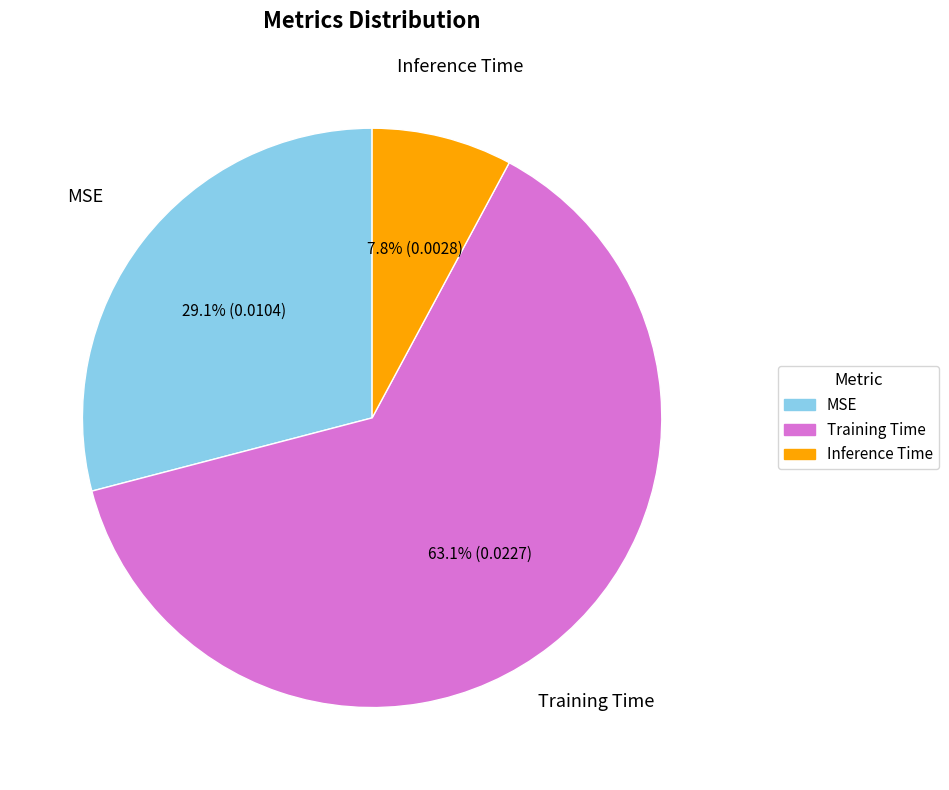

Which slice is the largest?

Training Time